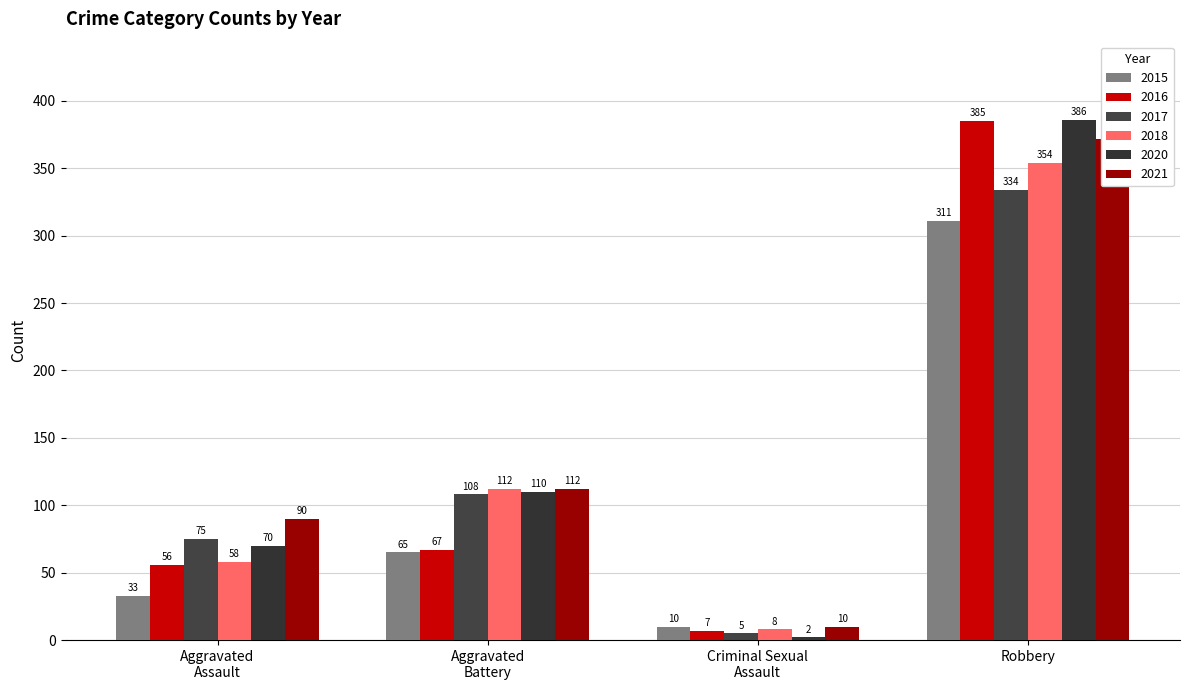

Which category has the highest value in the 2021 series?

Robbery